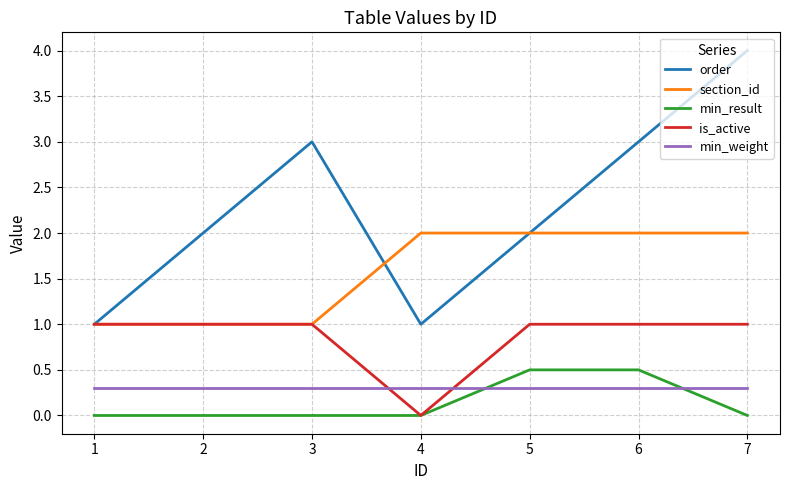

What is the highest value of the min_result series?

0.5